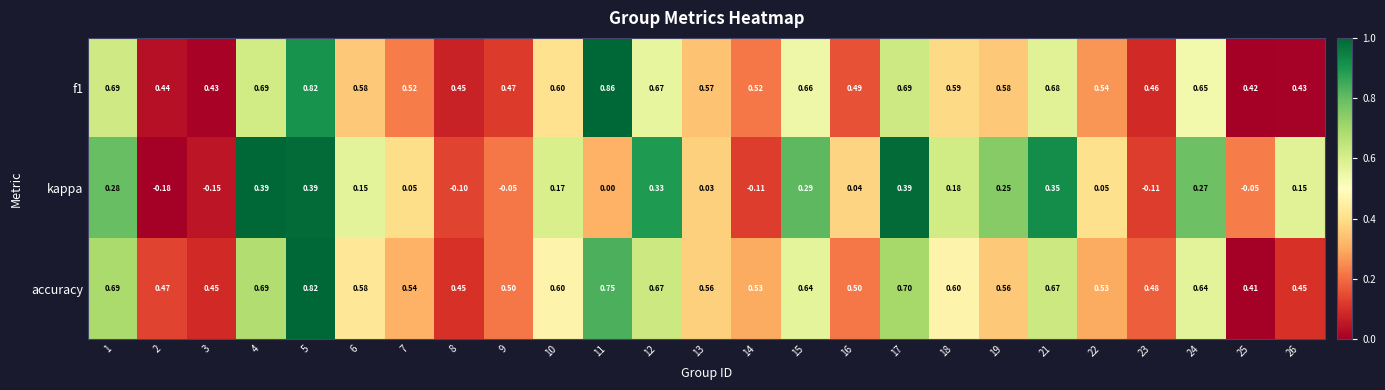

Is the value of kappa at 19 greater than the value of f1 at 3?

No